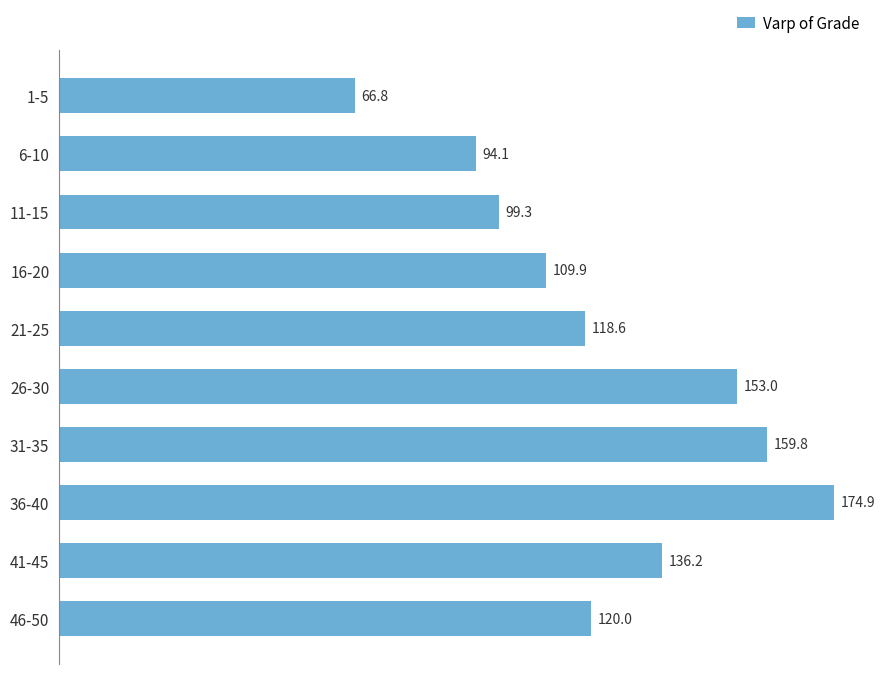

How many series are shown in this chart?

1